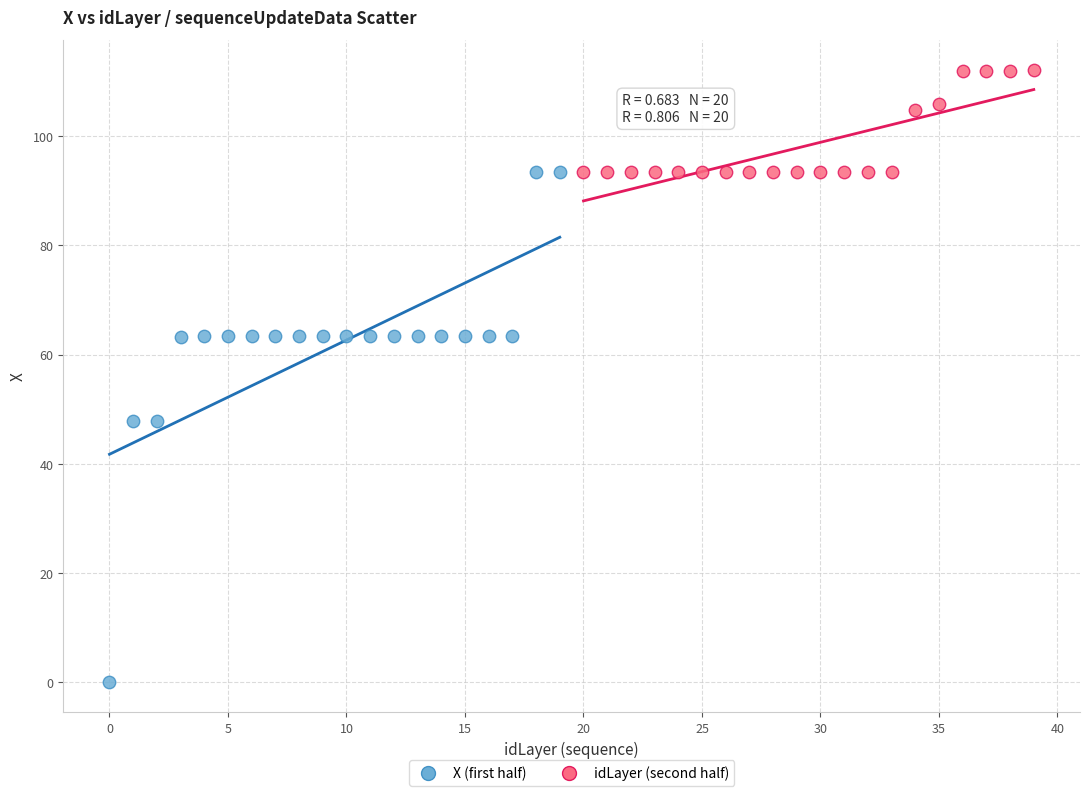

Which series reaches the minimum Y coordinate?

X (first half)